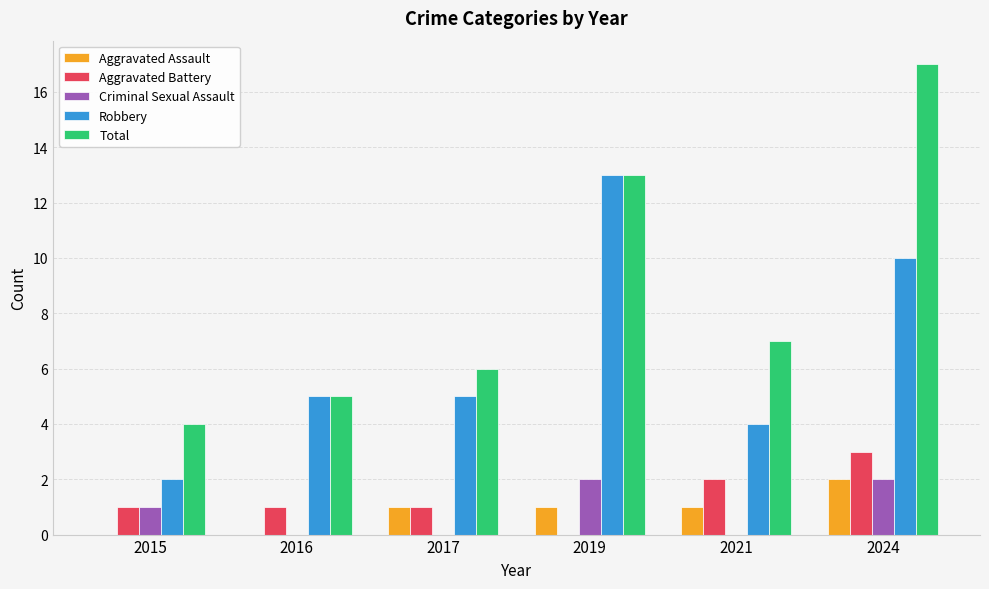

What is the maximum value shown in the chart?

17